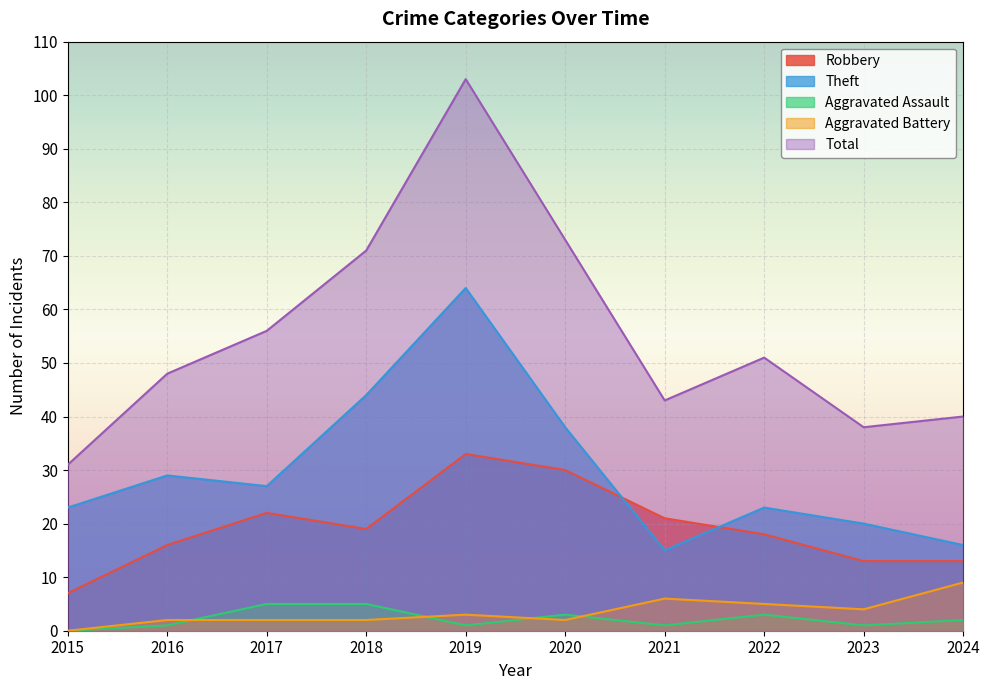

At which category is the sum across all series the highest?

2019